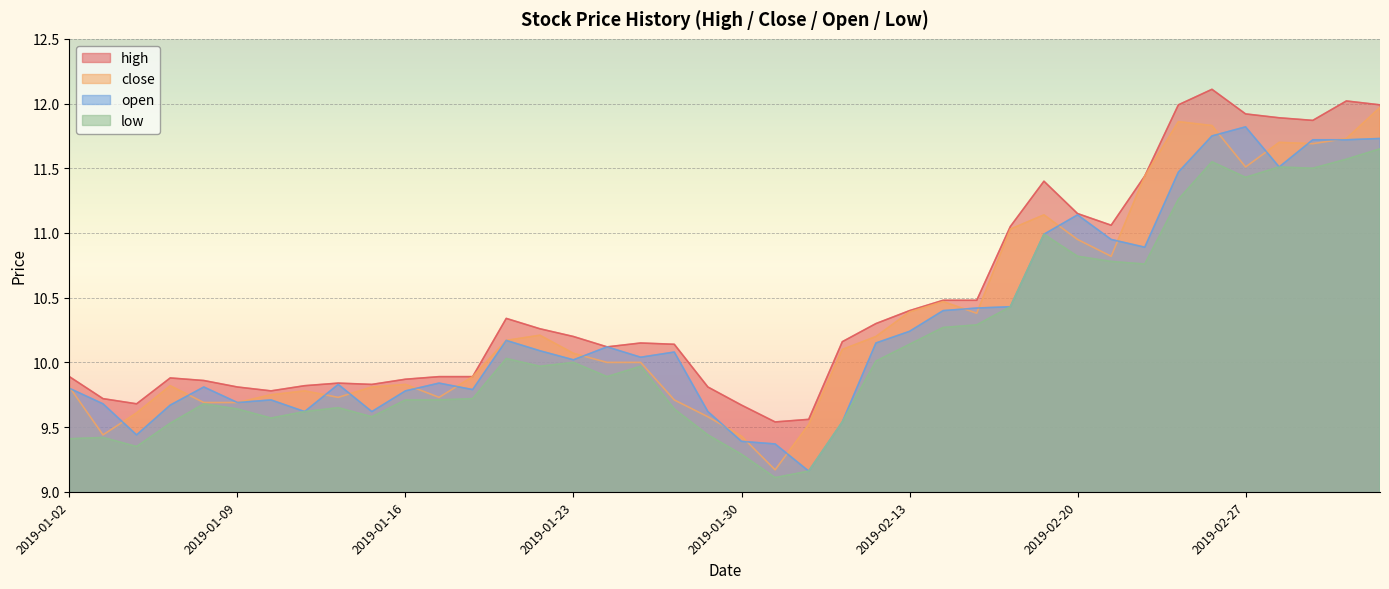

List the labels in order of low value, largest first.

2019-03-05, 2019-03-04, 2019-02-26, 2019-02-28, 2019-03-01, 2019-02-27, 2019-02-25, 2019-02-19, 2019-02-20, 2019-02-21, 2019-02-22, 2019-02-18, 2019-02-15, 2019-02-14, 2019-02-13, 2019-01-21, 2019-02-12, 2019-01-23, 2019-01-22, 2019-01-25, 2019-01-24, 2019-01-18, 2019-01-16, 2019-01-17, 2019-01-08, 2019-01-14, 2019-01-09, 2019-01-28, 2019-01-11, 2019-01-15, 2019-01-10, 2019-02-11, 2019-01-07, 2019-01-29, 2019-01-03, 2019-01-02, 2019-01-04, 2019-01-30, 2019-02-01, 2019-01-31